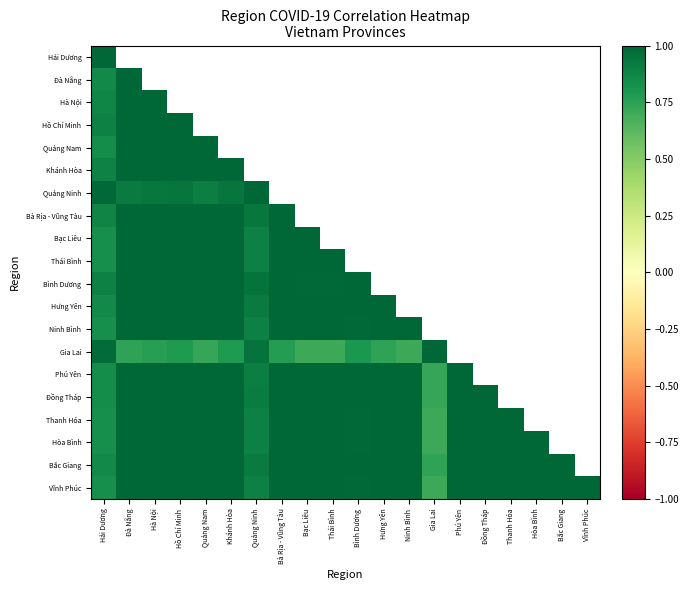

At Bà Rịa - Vũng Tàu, list the series in order from largest to smallest.

Hải Dương, Đà Nẵng, Hà Nội, Hồ Chí Minh, Quảng Nam, Khánh Hòa, Quảng Ninh, Bà Rịa - Vũng Tàu, Bình Dương, Bắc Giang, Hưng Yên, Đồng Tháp, Phú Yên, Bạc Liêu, Thanh Hóa, Hòa Bình, Thái Bình, Ninh Bình, Vĩnh Phúc, Gia Lai